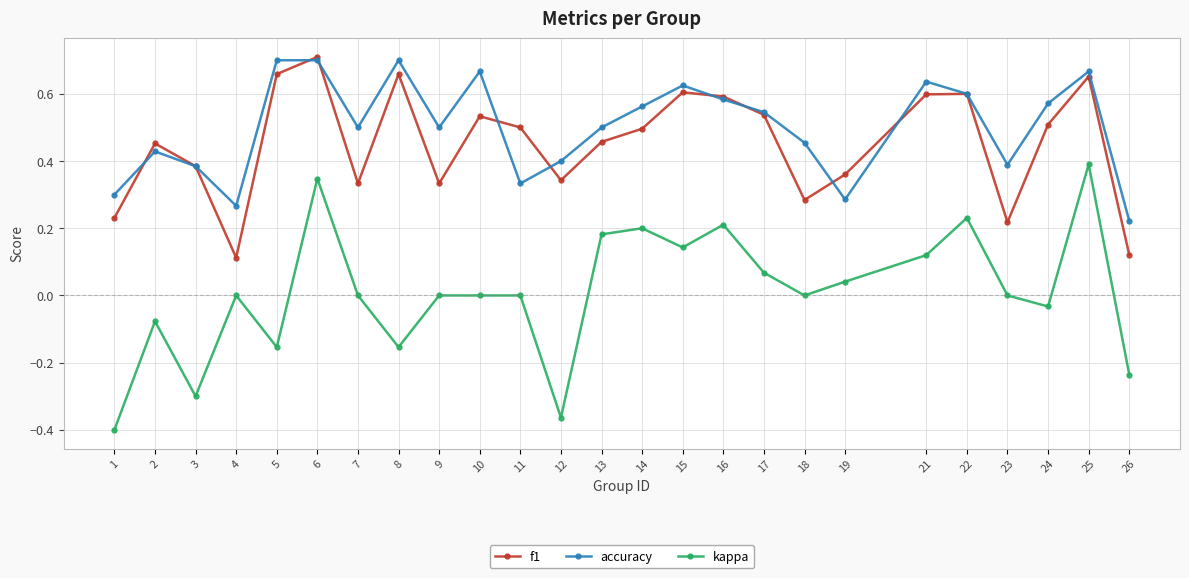

Is the value of f1 at 16 greater than the value of kappa at 19?

Yes